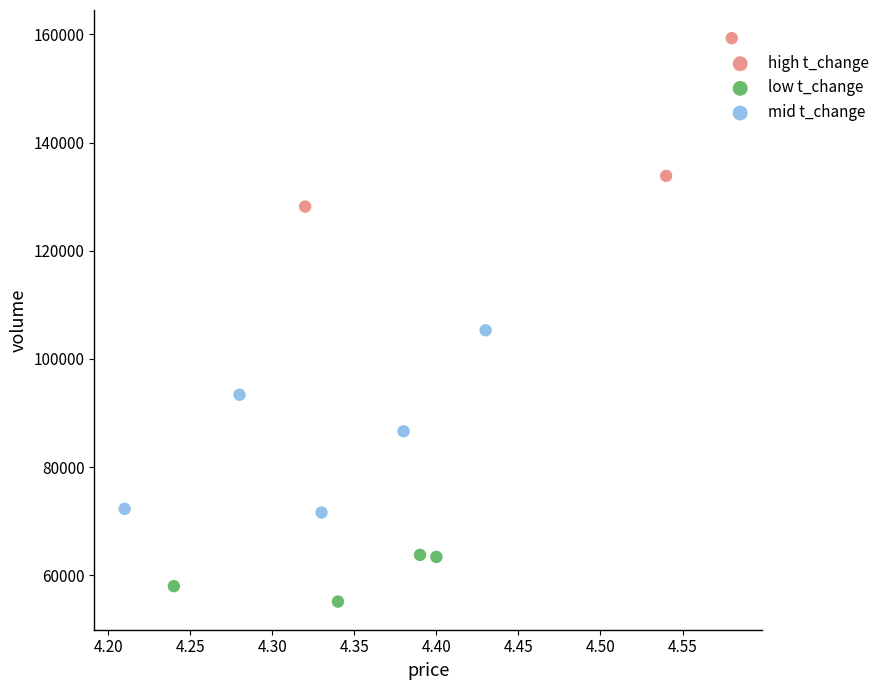

Which series contains the highest Y value?

high t_change